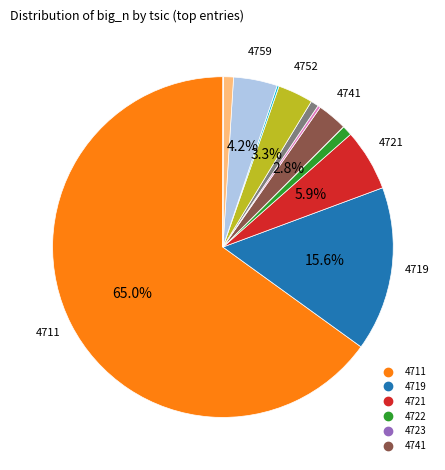

Does any single category account for the majority?

Yes